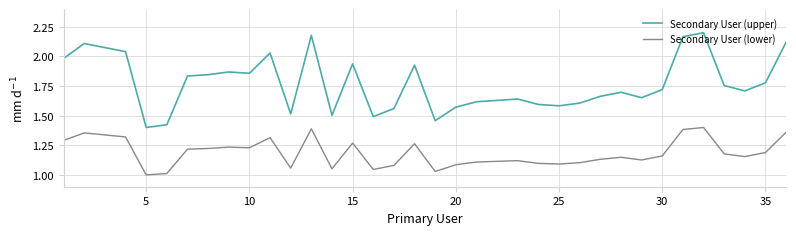

Which series has the largest range (max minus min)?

Secondary User (upper)